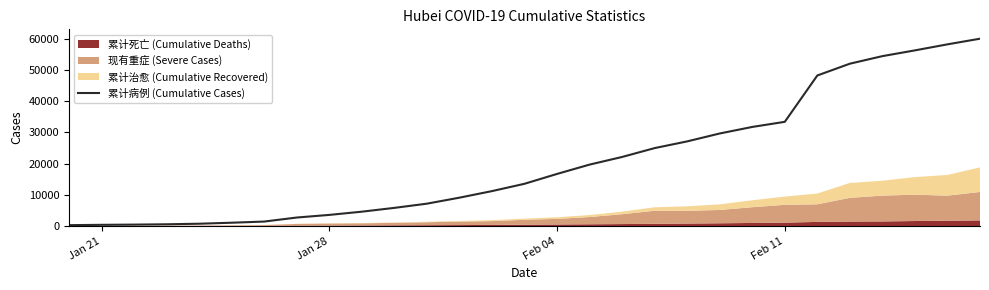

What is the average value?

20575